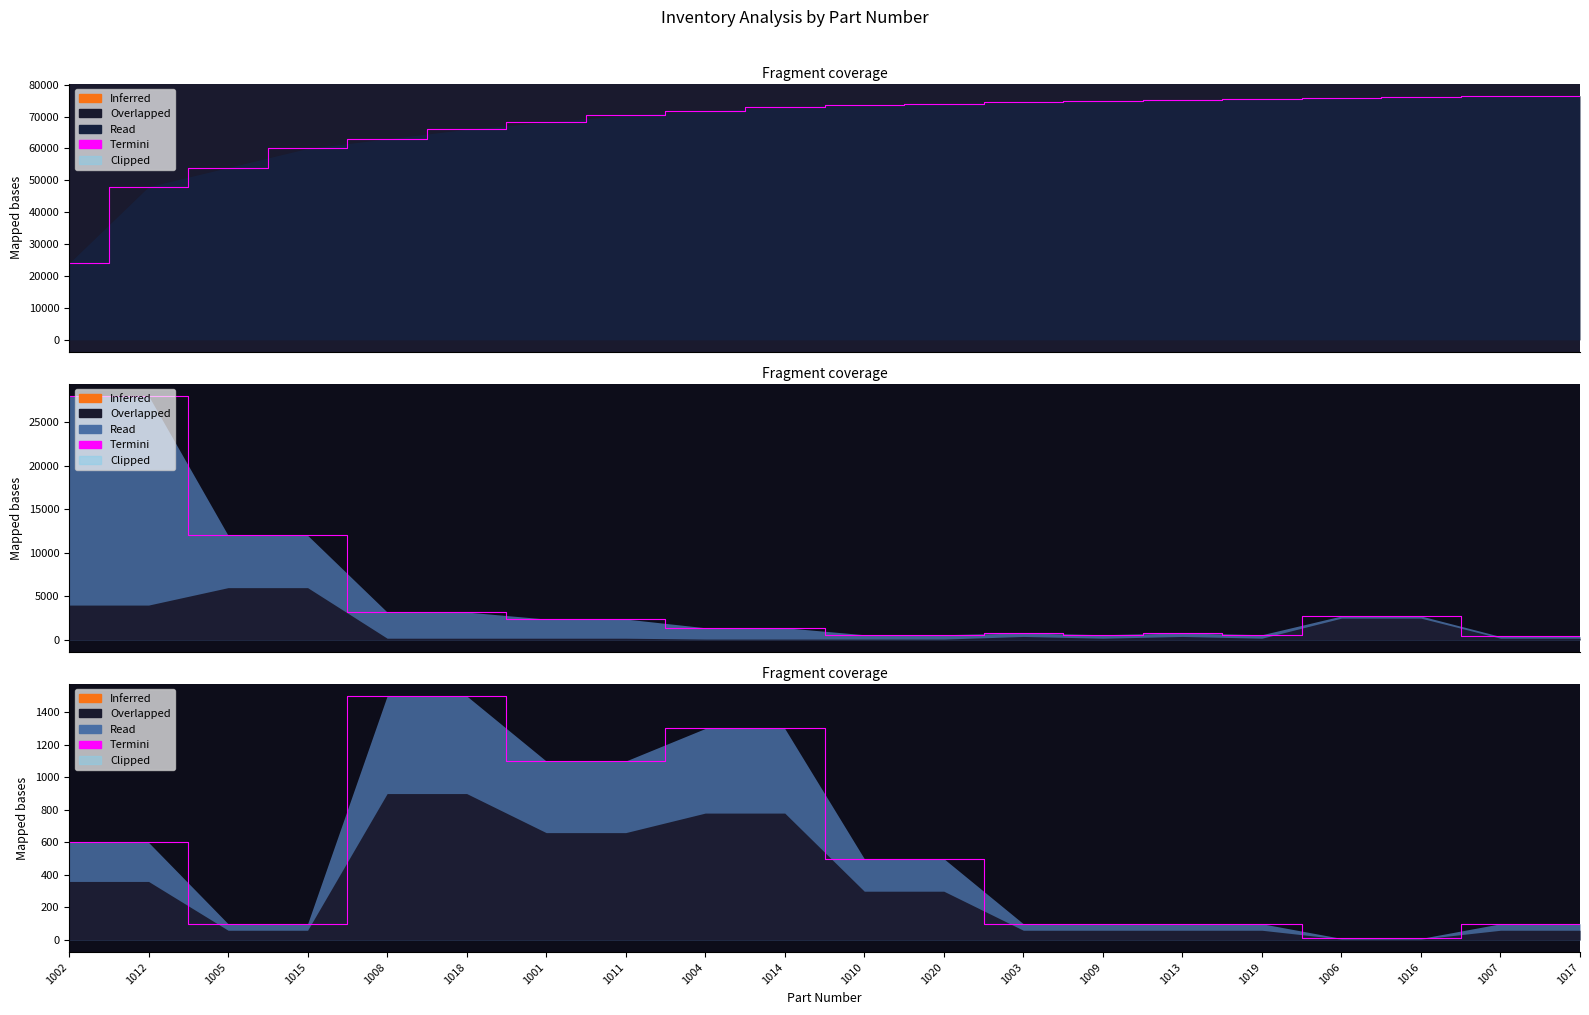

Which category has the lowest value in the Annual $ Usage series?

1007